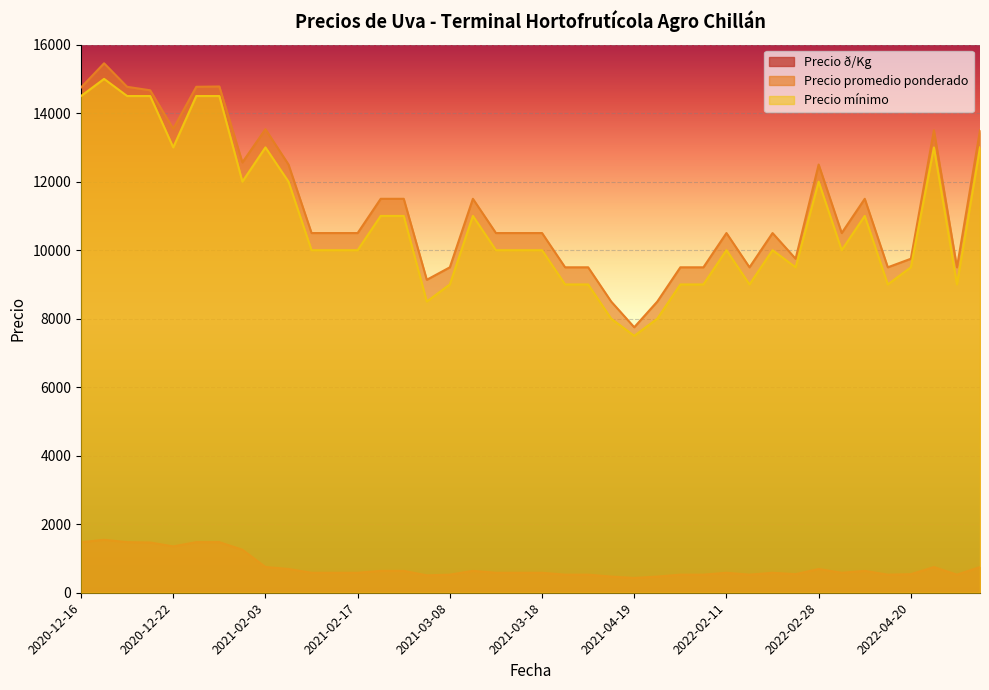

At how many categories does at least one series exceed 760?

40